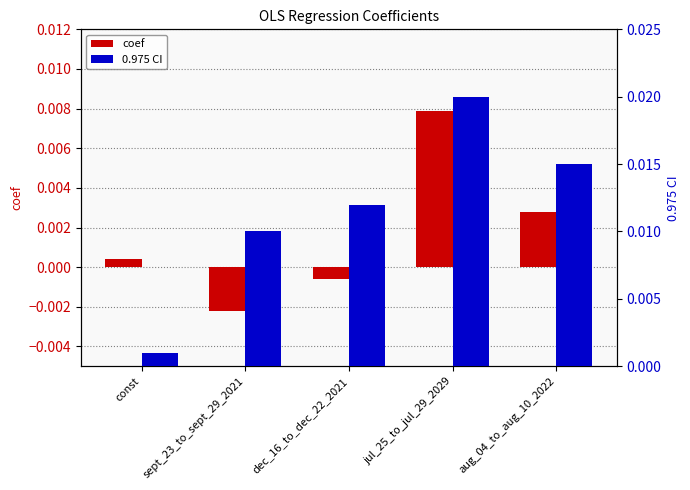

What are all the series names shown in the legend?

coef, 0.975 CI